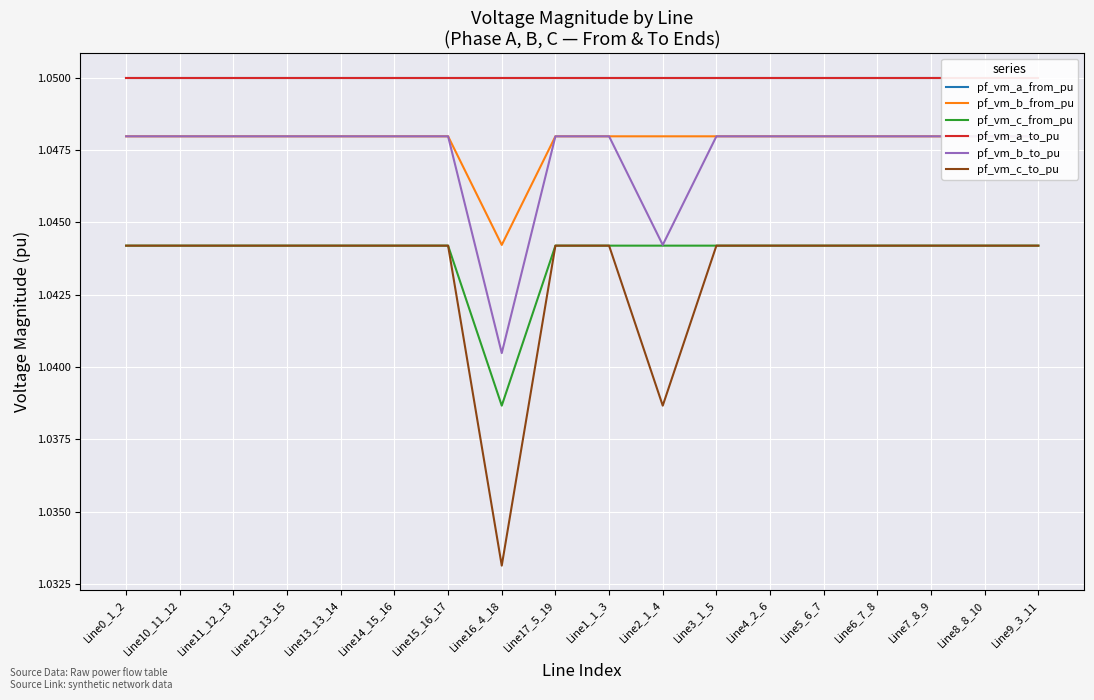

How many interior local peaks does the pf_vm_c_from_pu series have?

2